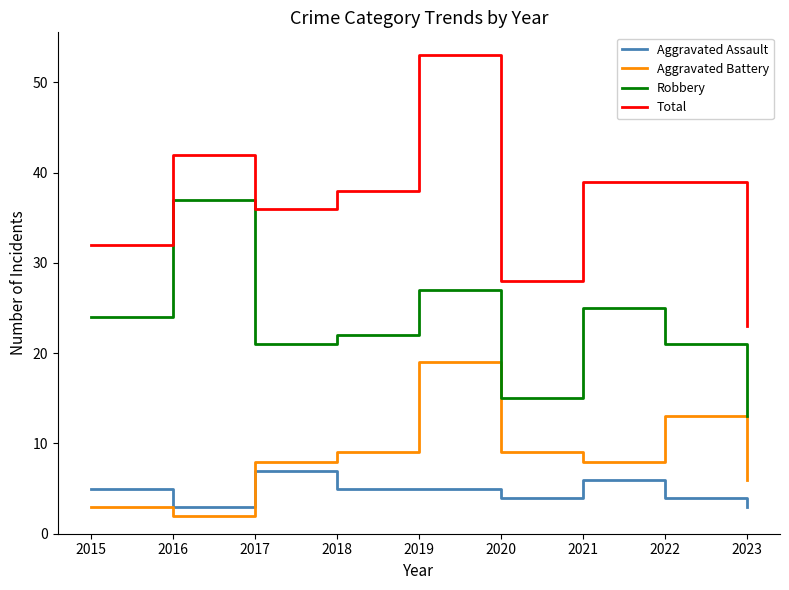

The value of Aggravated Assault at 2017 is 7. True or false?

True